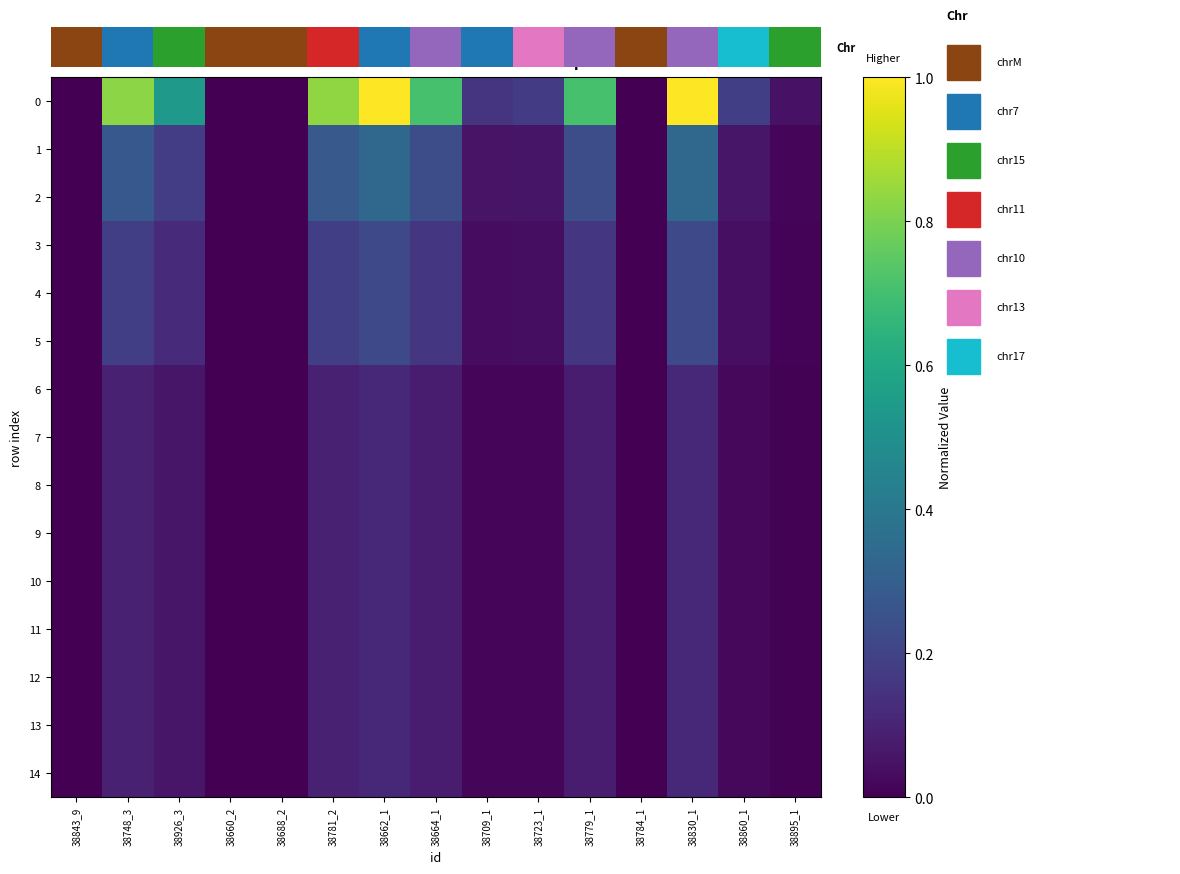

How many data points in 8 are above 0?

14